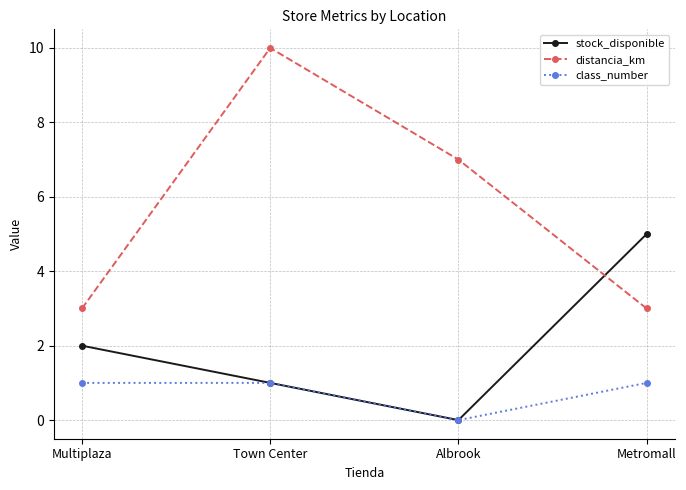

Reading left to right, transcribe all the data shown in this chart.

stock_disponible: 2	1	0	5
distancia_km: 3	10	7	3
class_number: 1	1	0	1